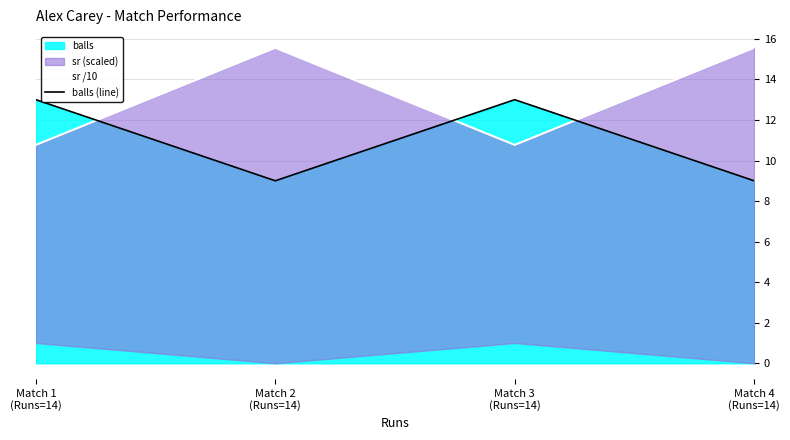

True or false: balls (line) and sr /10 cross at least once.

True